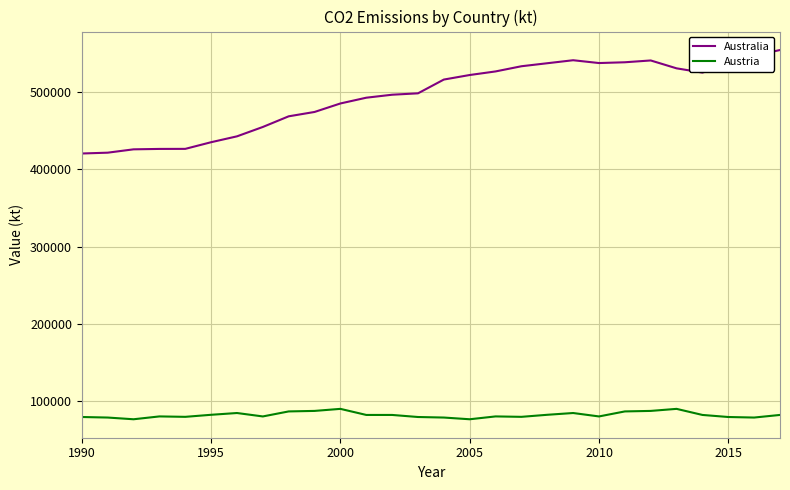

True or false: Australia and Austria cross at least once.

False